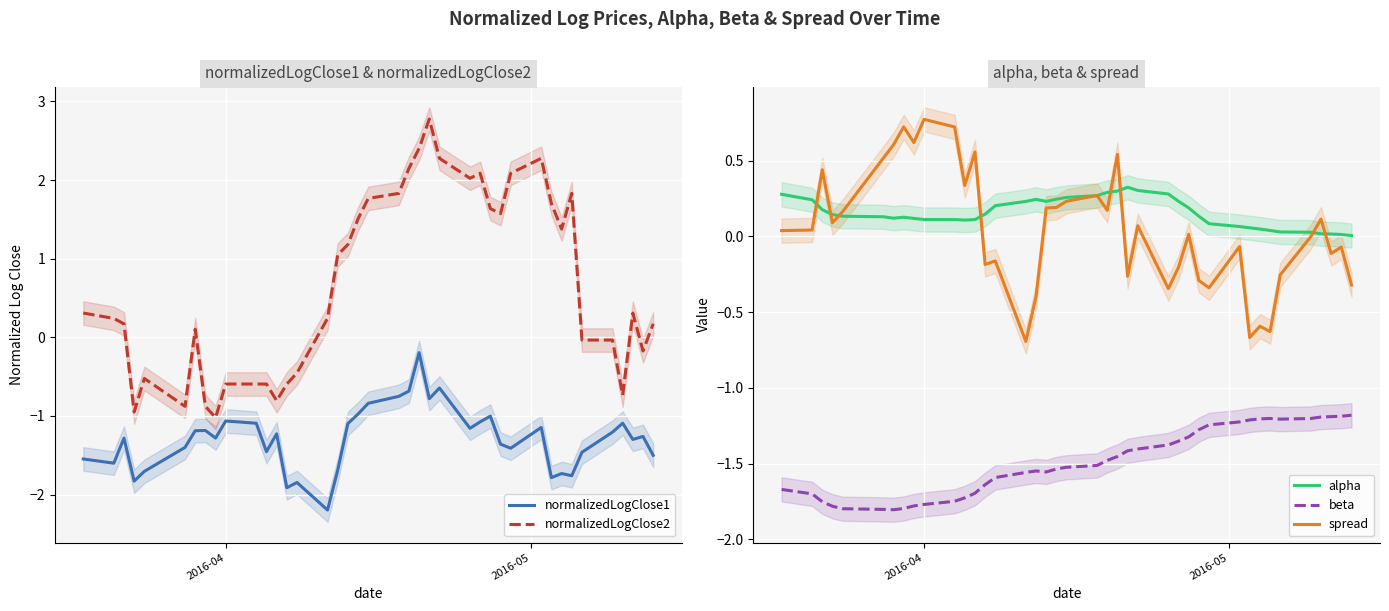

True or false: beta and spread intersect in this chart.

False